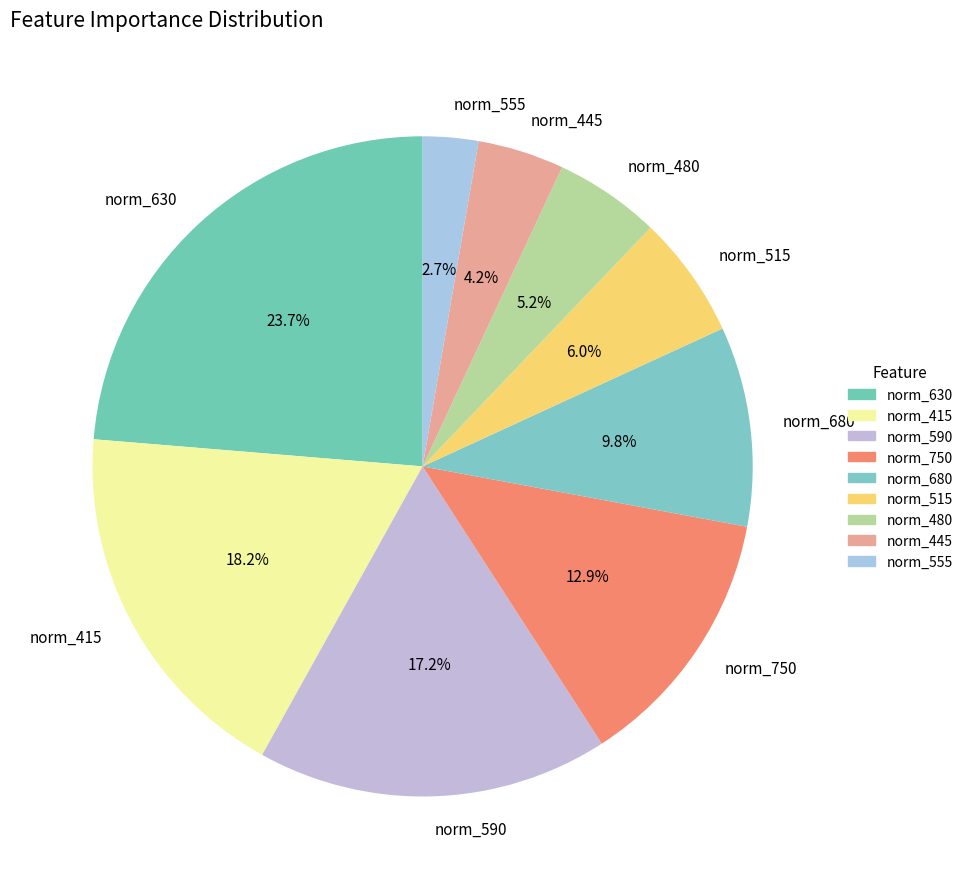

Combined, do norm_750 and norm_555 account for over 50%?

No